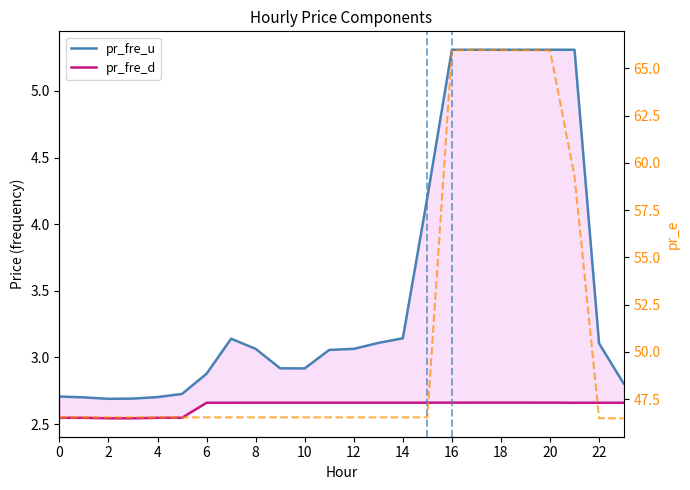

What is the total value across all series at 0?

51.8